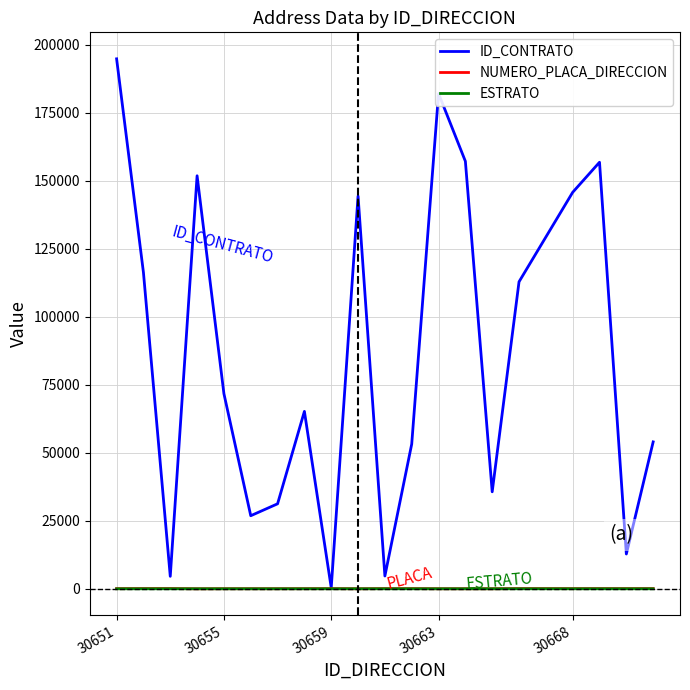

Which series has the largest range (max minus min)?

ID_CONTRATO